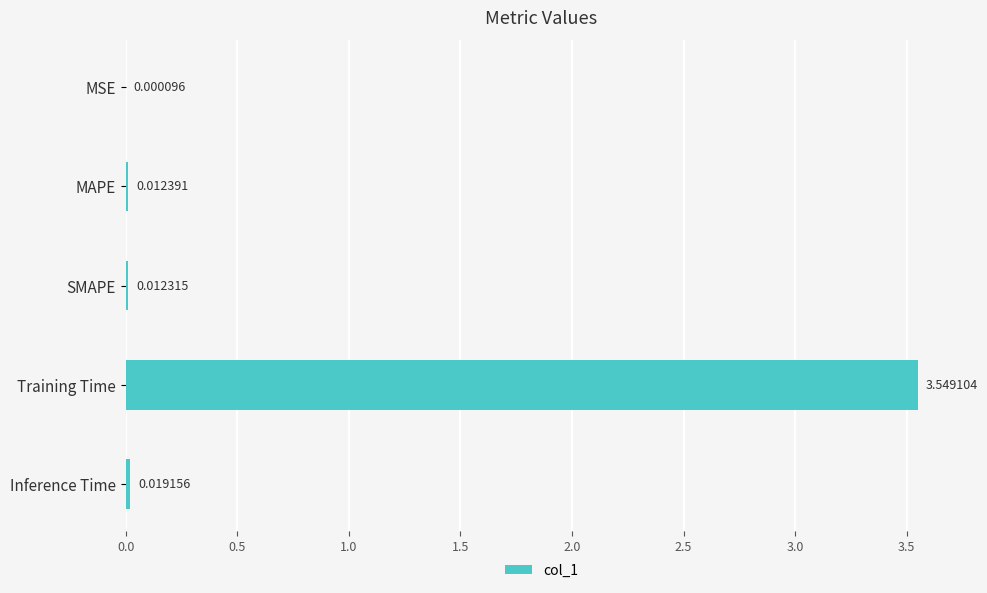

What is the sum of all values?

3.6